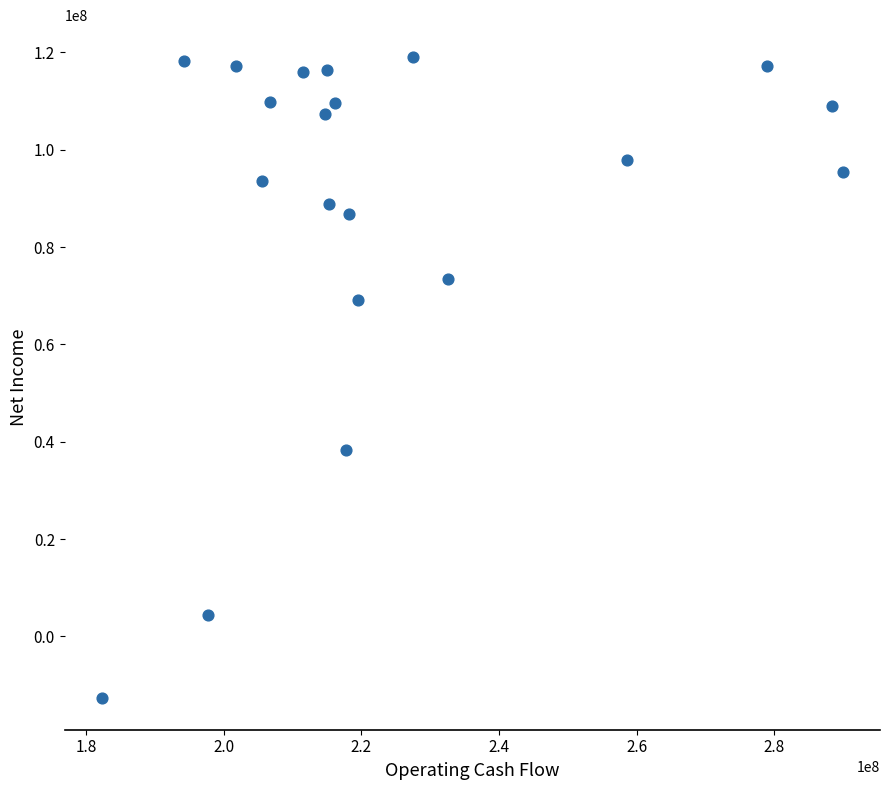

What is the range of X values (max minus min)?

107699000